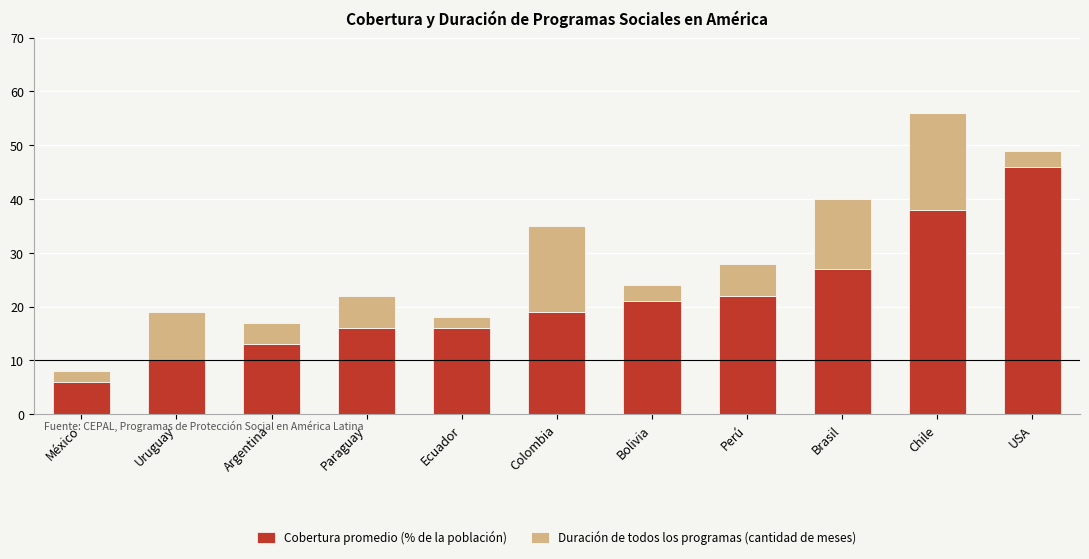

Read the Cobertura promedio (% de la población) value at Brasil.

27